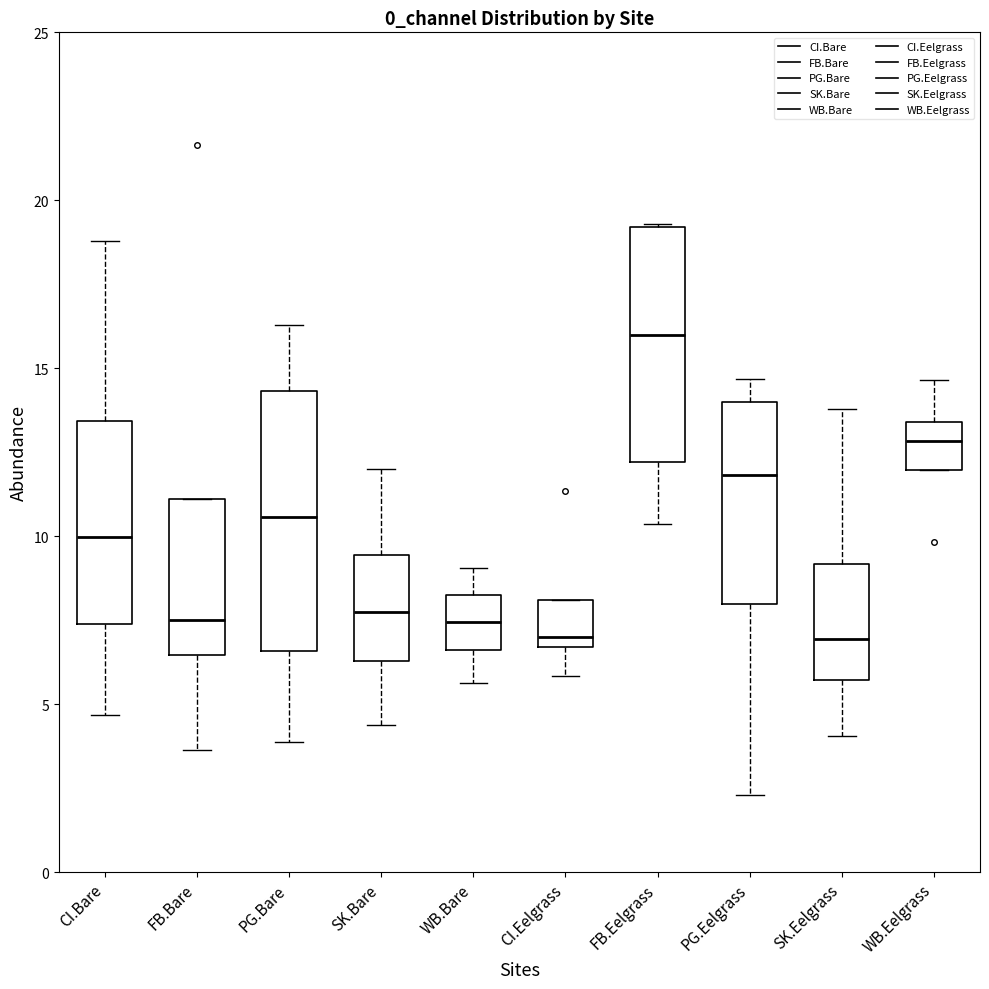

Reading left to right, read every box against the y-axis: the position of its median line, the range the box covers, and the ends of its whiskers. The values are not printed on the chart, so give them approximately, as read against the axis.

CI.Bare: median 10.0, box 7.5 to 13.5, whiskers 4.5 to 19.0
FB.Bare: median 7.5, box 6.5 to 11.0, whiskers 3.5 to 11.0
PG.Bare: median 10.5, box 6.5 to 14.5, whiskers 4.0 to 16.5
SK.Bare: median 7.5, box 6.5 to 9.5, whiskers 4.5 to 12.0
WB.Bare: median 7.5, box 6.5 to 8.0, whiskers 5.5 to 9.0
CI.Eelgrass: median 7.0, box 6.5 to 8.0, whiskers 6.0 to 8.0
FB.Eelgrass: median 16.0, box 12.0 to 19.0, whiskers 10.5 to 19.5
PG.Eelgrass: median 12.0, box 8.0 to 14.0, whiskers 2.5 to 14.5
SK.Eelgrass: median 7.0, box 5.5 to 9.0, whiskers 4.0 to 14.0
WB.Eelgrass: median 13.0, box 12.0 to 13.5, whiskers 12.0 to 14.5